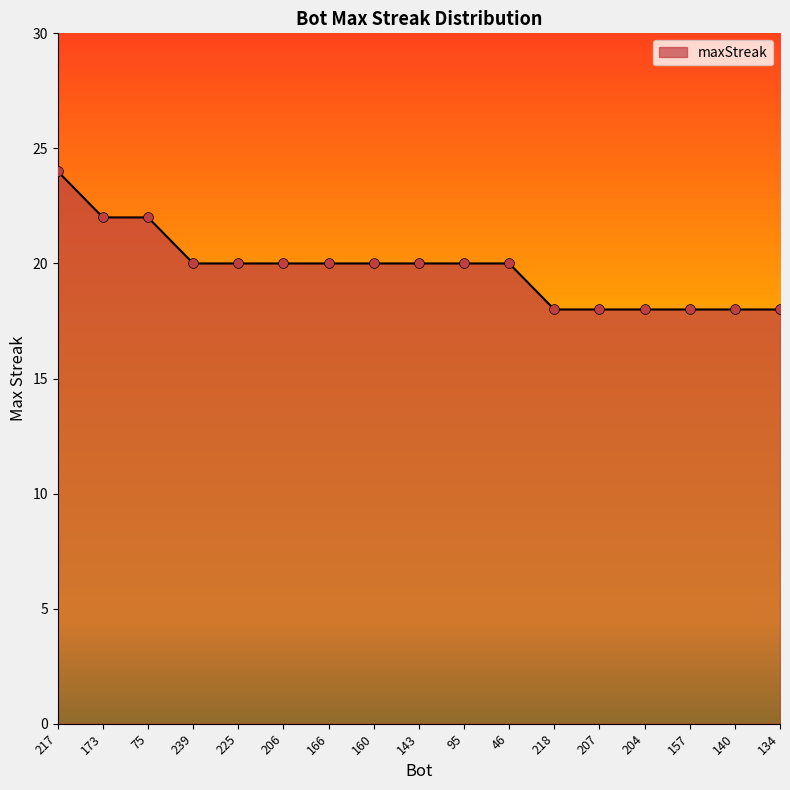

Approximately how many times larger is the value at 140 compared to 206?

0.9